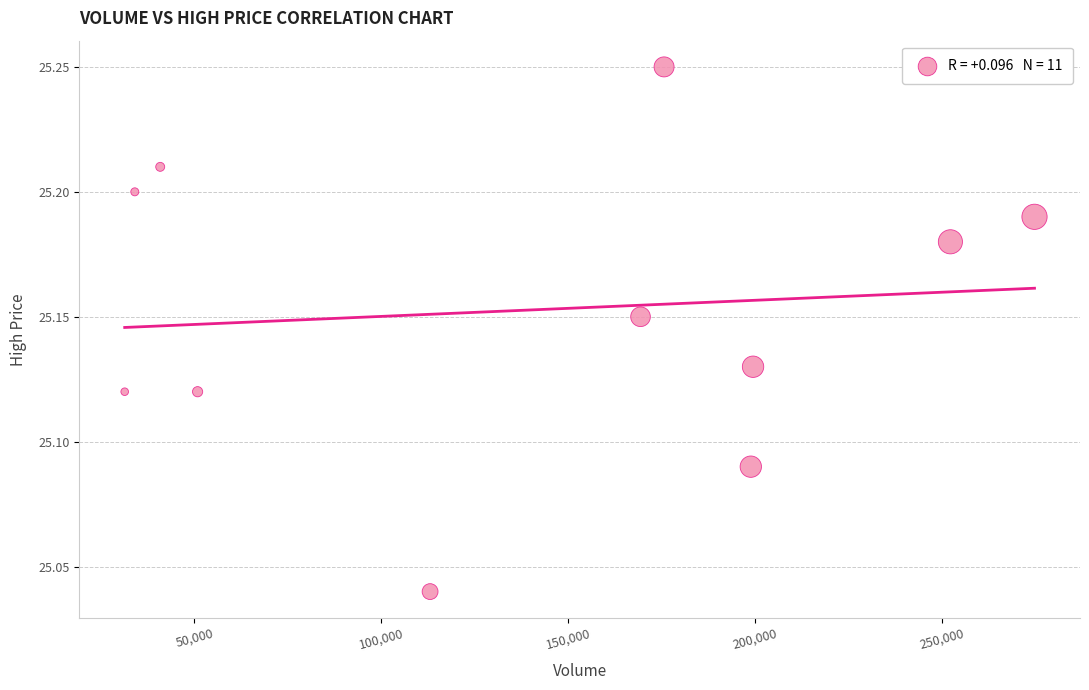

What is the range of X values (max minus min)?

243400.0